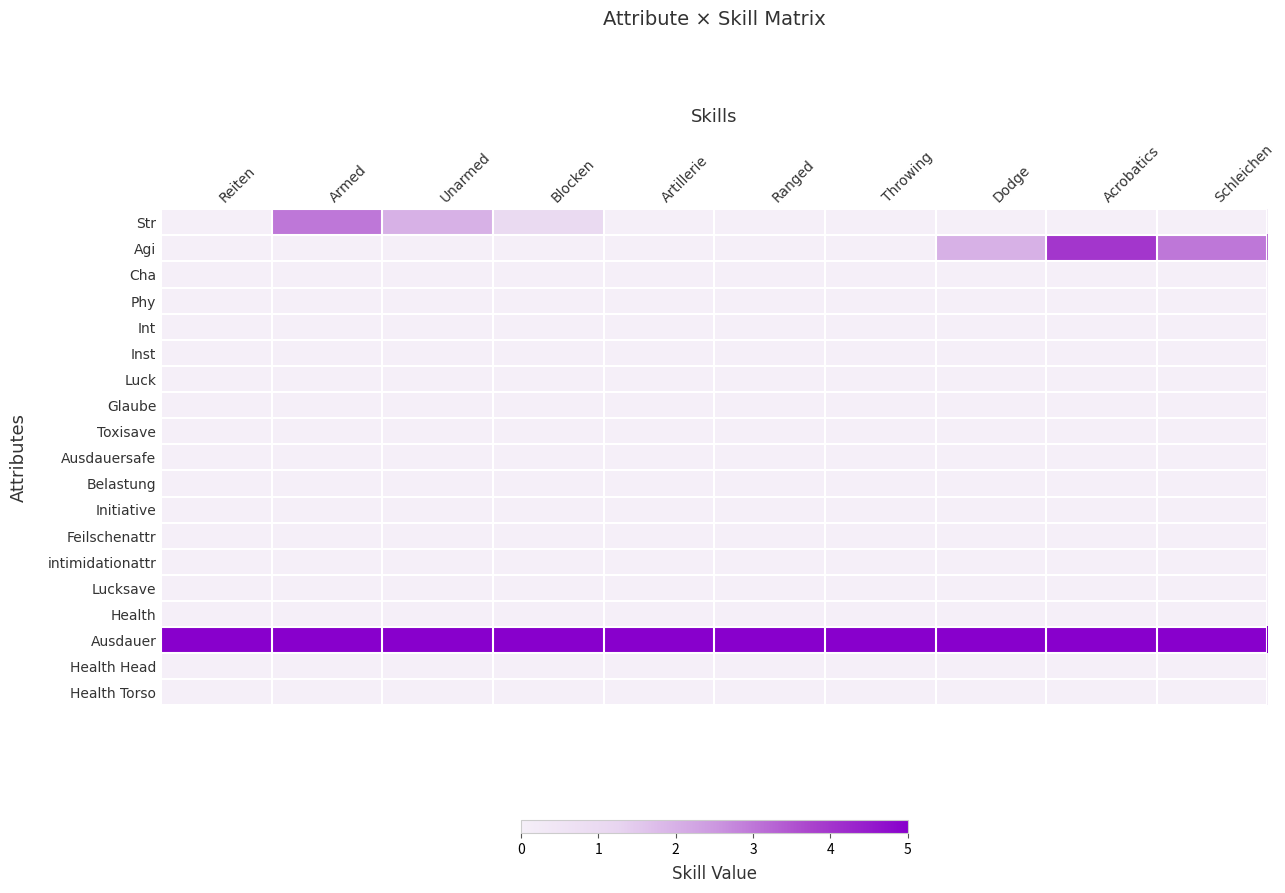

Reading left to right, transcribe all the data shown in this chart.

Str: Reiten=0	Armed=3	Unarmed=2	Blocken=1	Artillerie=0	Ranged=0	Throwing=0	Dodge=0	Acrobatics=0	Schleichen=0
Agi: Reiten=0	Armed=0	Unarmed=0	Blocken=0	Artillerie=0	Ranged=0	Throwing=0	Dodge=2	Acrobatics=4	Schleichen=3
Cha: Reiten=0	Armed=0	Unarmed=0	Blocken=0	Artillerie=0	Ranged=0	Throwing=0	Dodge=0	Acrobatics=0	Schleichen=0
Phy: Reiten=0	Armed=0	Unarmed=0	Blocken=0	Artillerie=0	Ranged=0	Throwing=0	Dodge=0	Acrobatics=0	Schleichen=0
Int: Reiten=0	Armed=0	Unarmed=0	Blocken=0	Artillerie=0	Ranged=0	Throwing=0	Dodge=0	Acrobatics=0	Schleichen=0
Inst: Reiten=0	Armed=0	Unarmed=0	Blocken=0	Artillerie=0	Ranged=0	Throwing=0	Dodge=0	Acrobatics=0	Schleichen=0
Luck: Reiten=0	Armed=0	Unarmed=0	Blocken=0	Artillerie=0	Ranged=0	Throwing=0	Dodge=0	Acrobatics=0	Schleichen=0
Glaube: Reiten=0	Armed=0	Unarmed=0	Blocken=0	Artillerie=0	Ranged=0	Throwing=0	Dodge=0	Acrobatics=0	Schleichen=0
Toxisave: Reiten=0	Armed=0	Unarmed=0	Blocken=0	Artillerie=0	Ranged=0	Throwing=0	Dodge=0	Acrobatics=0	Schleichen=0
Ausdauersafe: Reiten=0	Armed=0	Unarmed=0	Blocken=0	Artillerie=0	Ranged=0	Throwing=0	Dodge=0	Acrobatics=0	Schleichen=0
Belastung: Reiten=0	Armed=0	Unarmed=0	Blocken=0	Artillerie=0	Ranged=0	Throwing=0	Dodge=0	Acrobatics=0	Schleichen=0
Initiative: Reiten=0	Armed=0	Unarmed=0	Blocken=0	Artillerie=0	Ranged=0	Throwing=0	Dodge=0	Acrobatics=0	Schleichen=0
Feilschenattr: Reiten=0	Armed=0	Unarmed=0	Blocken=0	Artillerie=0	Ranged=0	Throwing=0	Dodge=0	Acrobatics=0	Schleichen=0
intimidationattr: Reiten=0	Armed=0	Unarmed=0	Blocken=0	Artillerie=0	Ranged=0	Throwing=0	Dodge=0	Acrobatics=0	Schleichen=0
Lucksave: Reiten=0	Armed=0	Unarmed=0	Blocken=0	Artillerie=0	Ranged=0	Throwing=0	Dodge=0	Acrobatics=0	Schleichen=0
Health: Reiten=0	Armed=0	Unarmed=0	Blocken=0	Artillerie=0	Ranged=0	Throwing=0	Dodge=0	Acrobatics=0	Schleichen=0
Ausdauer: Reiten=5	Armed=5	Unarmed=5	Blocken=5	Artillerie=5	Ranged=5	Throwing=5	Dodge=5	Acrobatics=5	Schleichen=5
Health Head: Reiten=0	Armed=0	Unarmed=0	Blocken=0	Artillerie=0	Ranged=0	Throwing=0	Dodge=0	Acrobatics=0	Schleichen=0
Health Torso: Reiten=0	Armed=0	Unarmed=0	Blocken=0	Artillerie=0	Ranged=0	Throwing=0	Dodge=0	Acrobatics=0	Schleichen=0